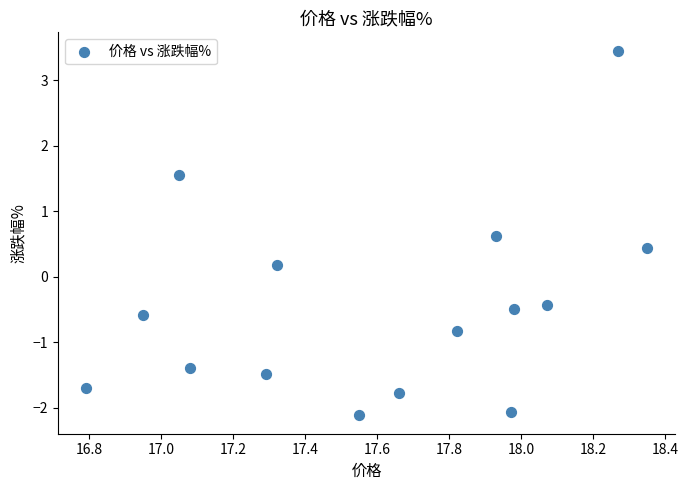

What is the range of X values (max minus min)?

1.6